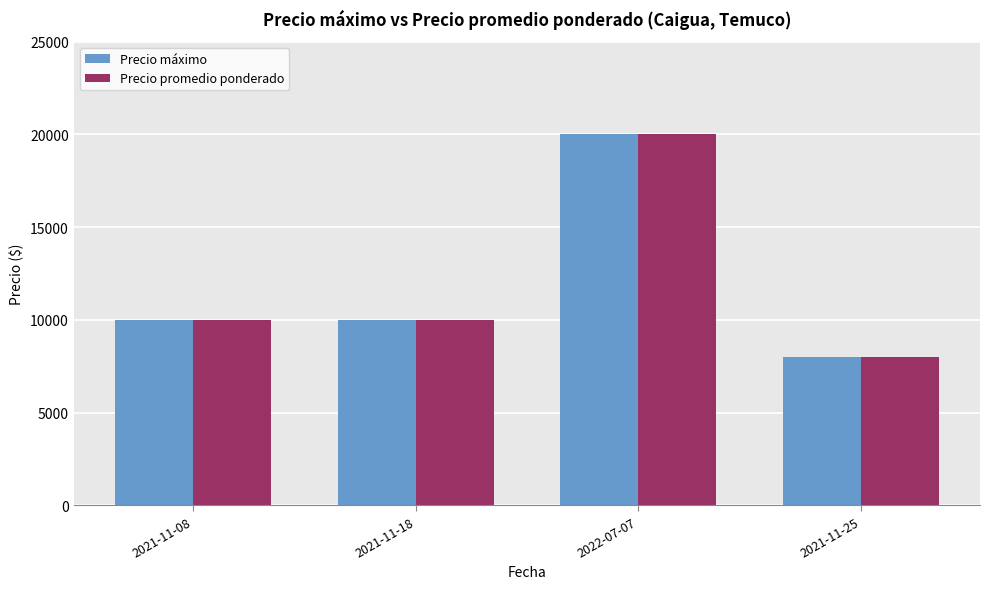

What is the difference between the maximum and minimum values in the Precio máximo series?

12000